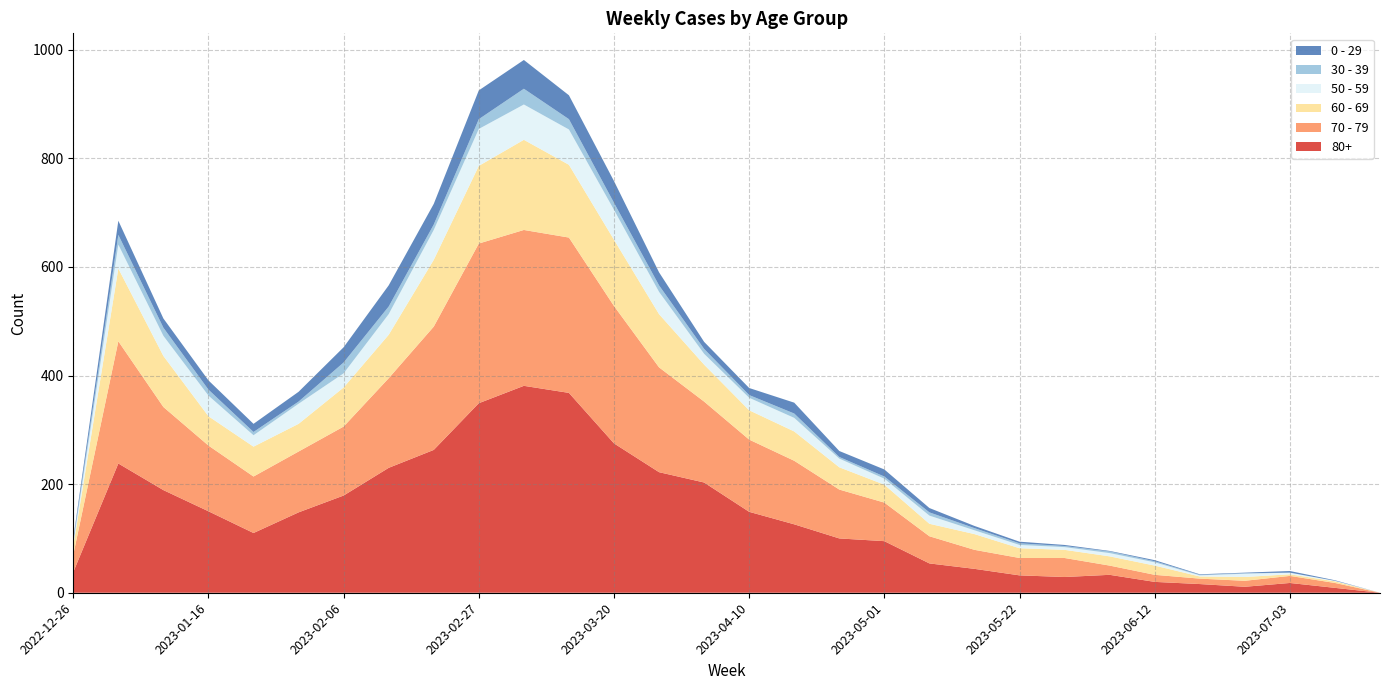

Reading right to left, extract all data points from this chart.

80+: 0	9	18	11	16	20	33	29	32	44	54	95	100	126	149	203	222	275	368	381	349	263	230	179	148	110	150	189	238	38
70 - 79: 0	9	13	11	10	13	17	35	32	35	50	71	90	117	133	149	193	253	286	287	294	227	165	127	112	104	121	153	225	32
60 - 69: 0	3	3	7	4	17	17	15	18	29	23	33	41	54	54	68	98	122	134	166	143	123	80	72	51	55	54	94	134	16
50 - 59: 0	1	3	6	2	6	6	5	6	7	15	11	16	25	23	20	41	55	65	65	68	55	38	26	37	21	38	37	44	5
30 - 39: 0	0	0	1	1	2	3	2	3	4	6	4	3	8	5	9	12	13	19	29	18	10	14	20	4	6	11	15	18	5
0 - 29: 0	1	3	1	1	2	1	2	3	4	8	13	11	20	13	13	24	40	44	53	53	38	39	28	18	15	17	17	26	4